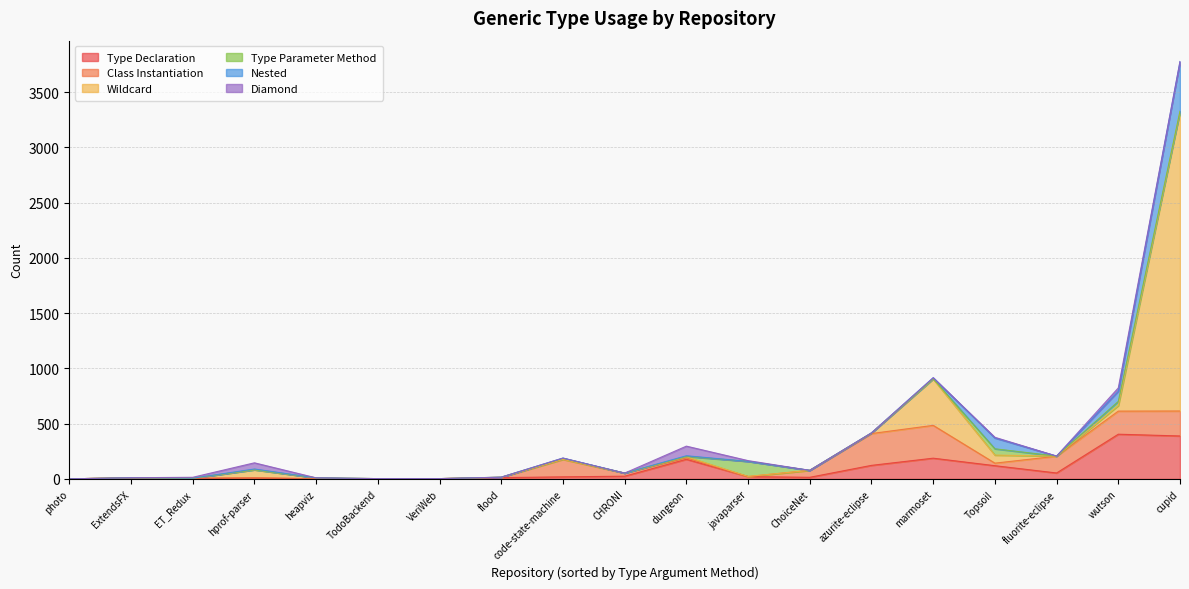

How many lines are shown in the chart?

6